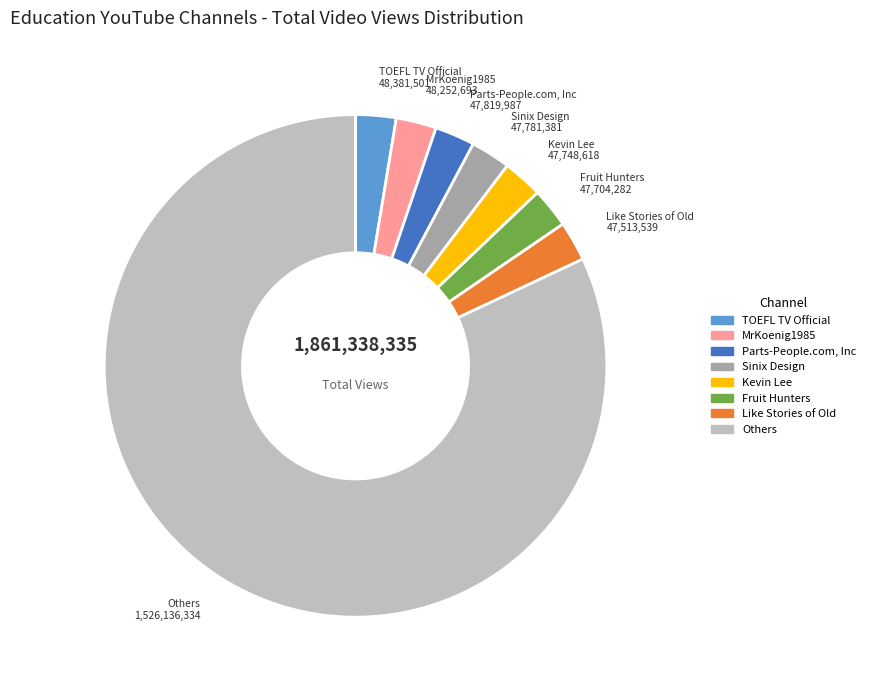

Does any single category account for the majority?

Yes